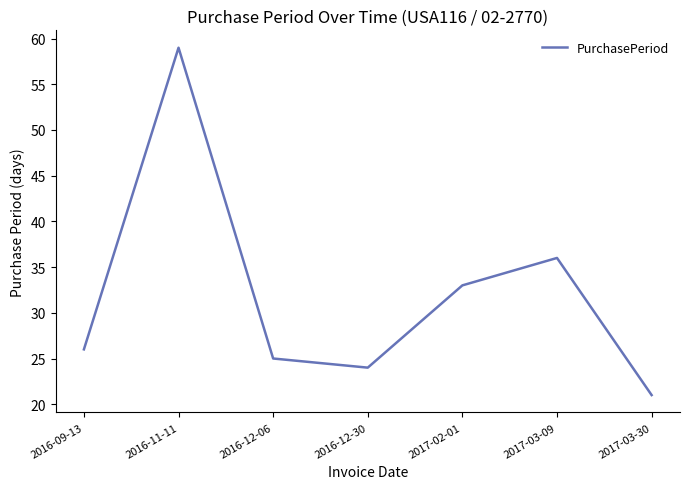

At which label is the value closest to 40?

2017-03-09